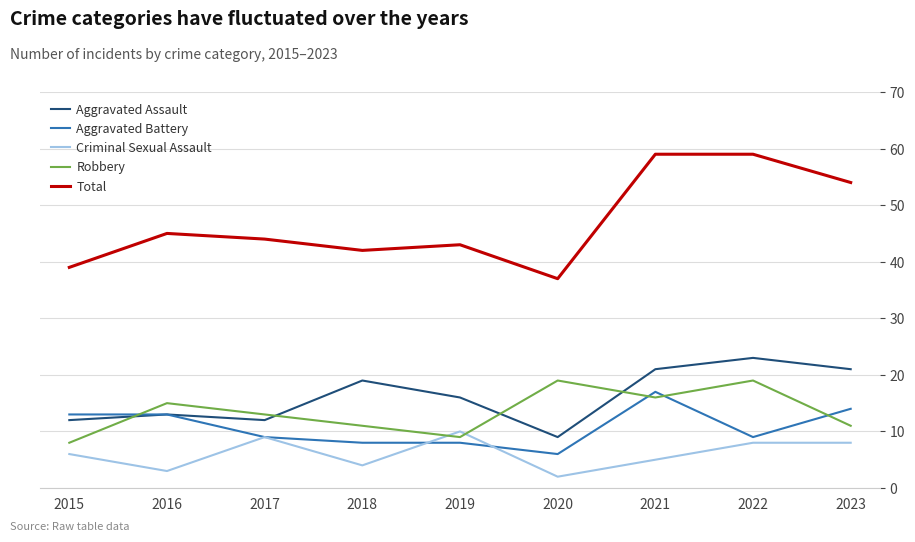

True or false: Criminal Sexual Assault has a value of 5 at 2021.

True